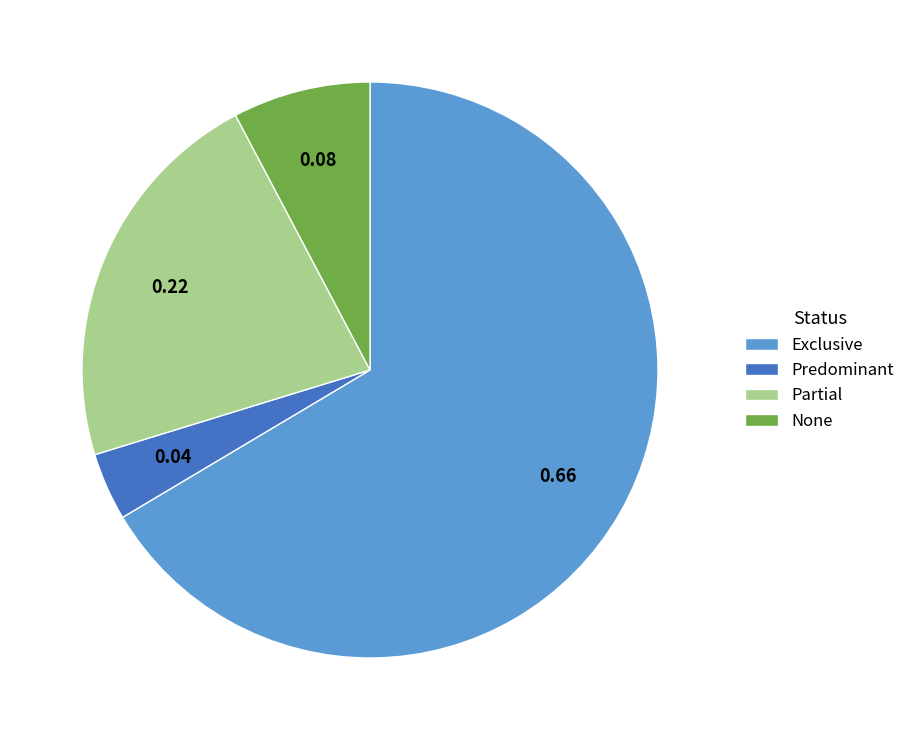

Does Predominant account for over 50% of the chart?

No